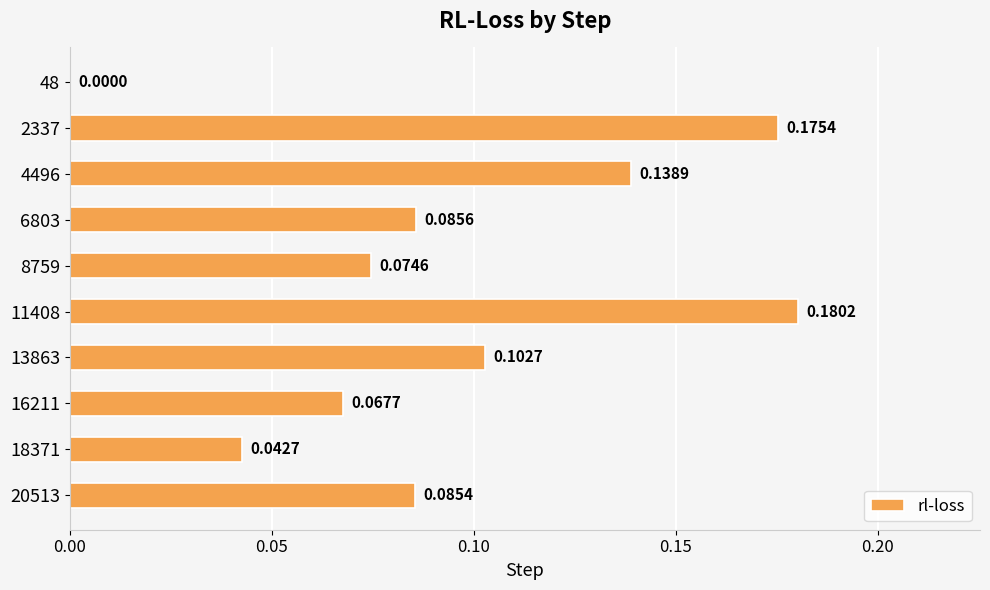

Which has a higher value, 8759 or 18371?

8759